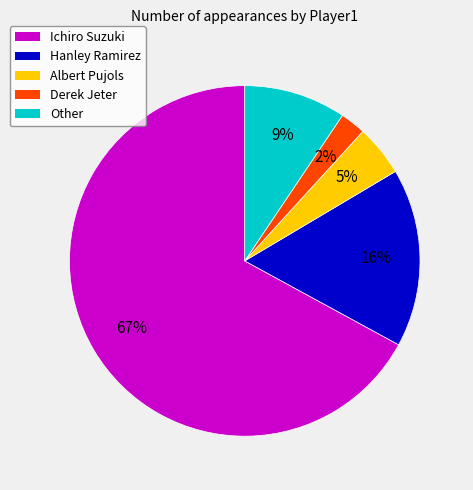

To the nearest percent, what percentage of the pie is Albert Pujols?

5%